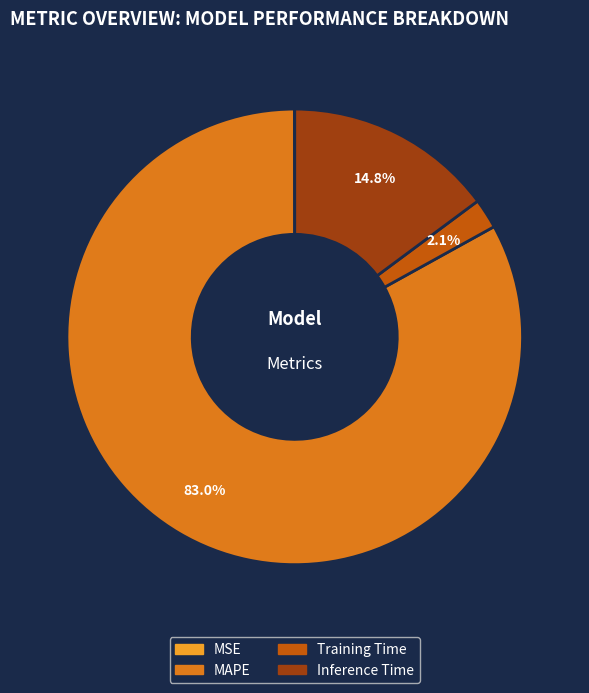

Is it true that Inference Time is 15% of the pie?

True